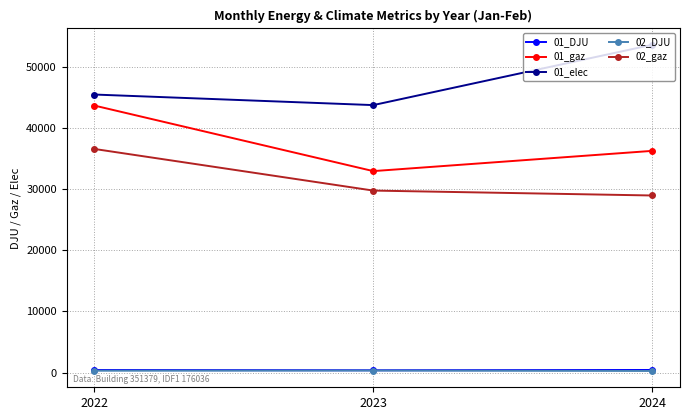

True or false: 01_gaz has a value of 43721.2 at 2022.

True